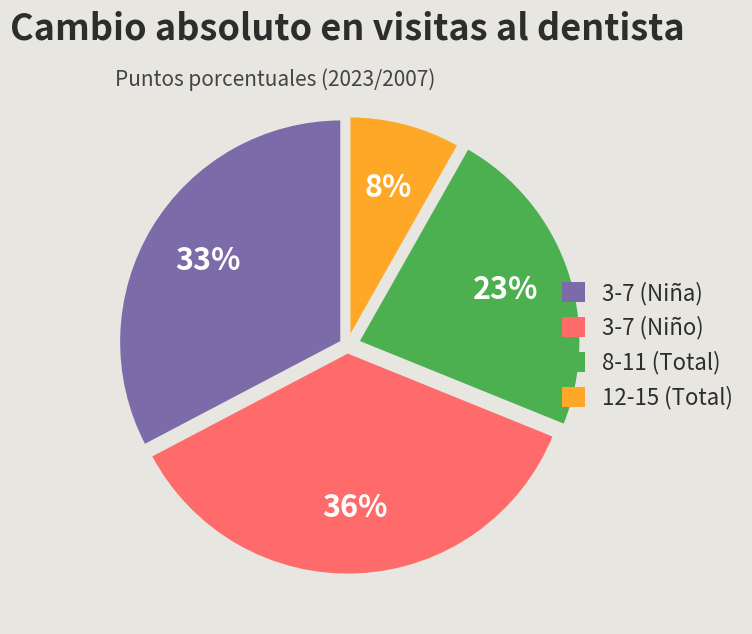

How many segments does this pie chart have?

4